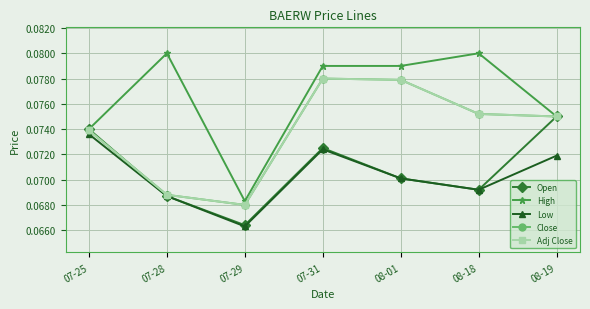

Is it true that Open equals 0.1 at 07-31?

False